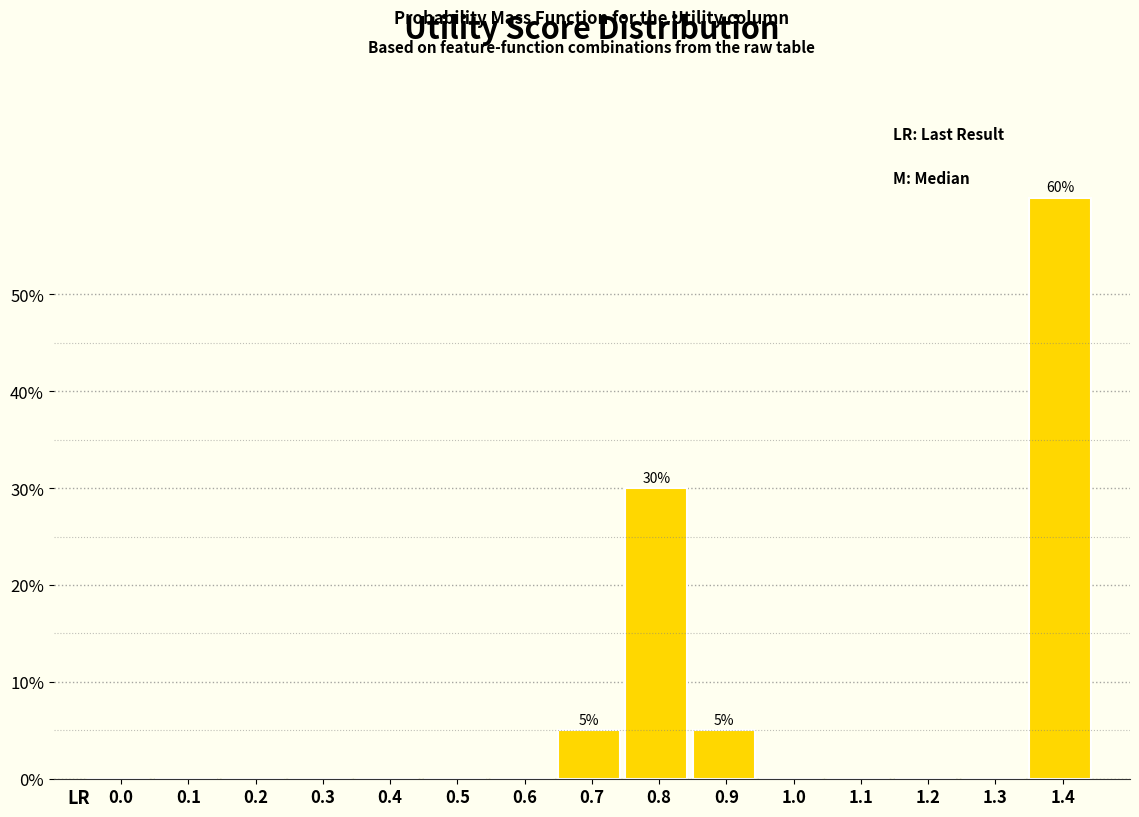

Reading right to left, what are all the values shown in this chart?

1.4=60	1.3=0	1.2=0	1.1=0	1.0=0	0.9=5	0.8=30	0.7=5	0.6=0	0.5=0	0.4=0	0.3=0	0.2=0	0.1=0	0.0=0